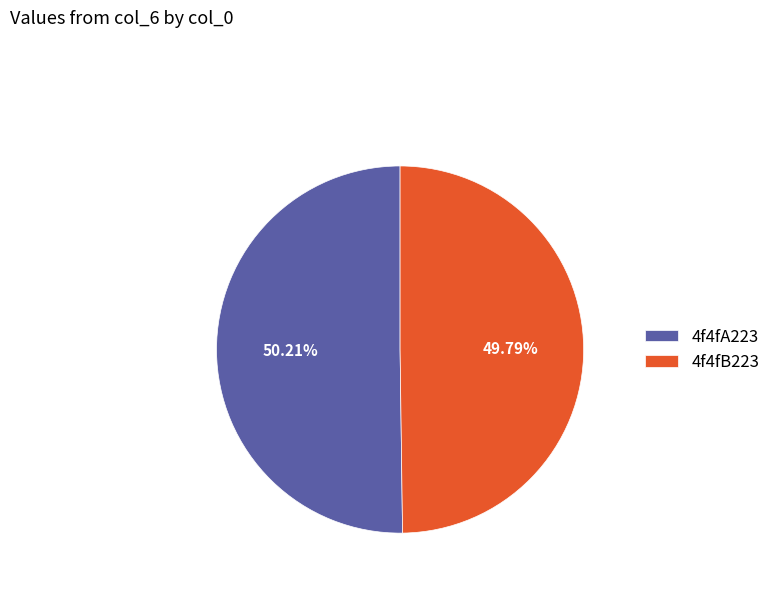

Is there a majority slice in this chart?

Yes